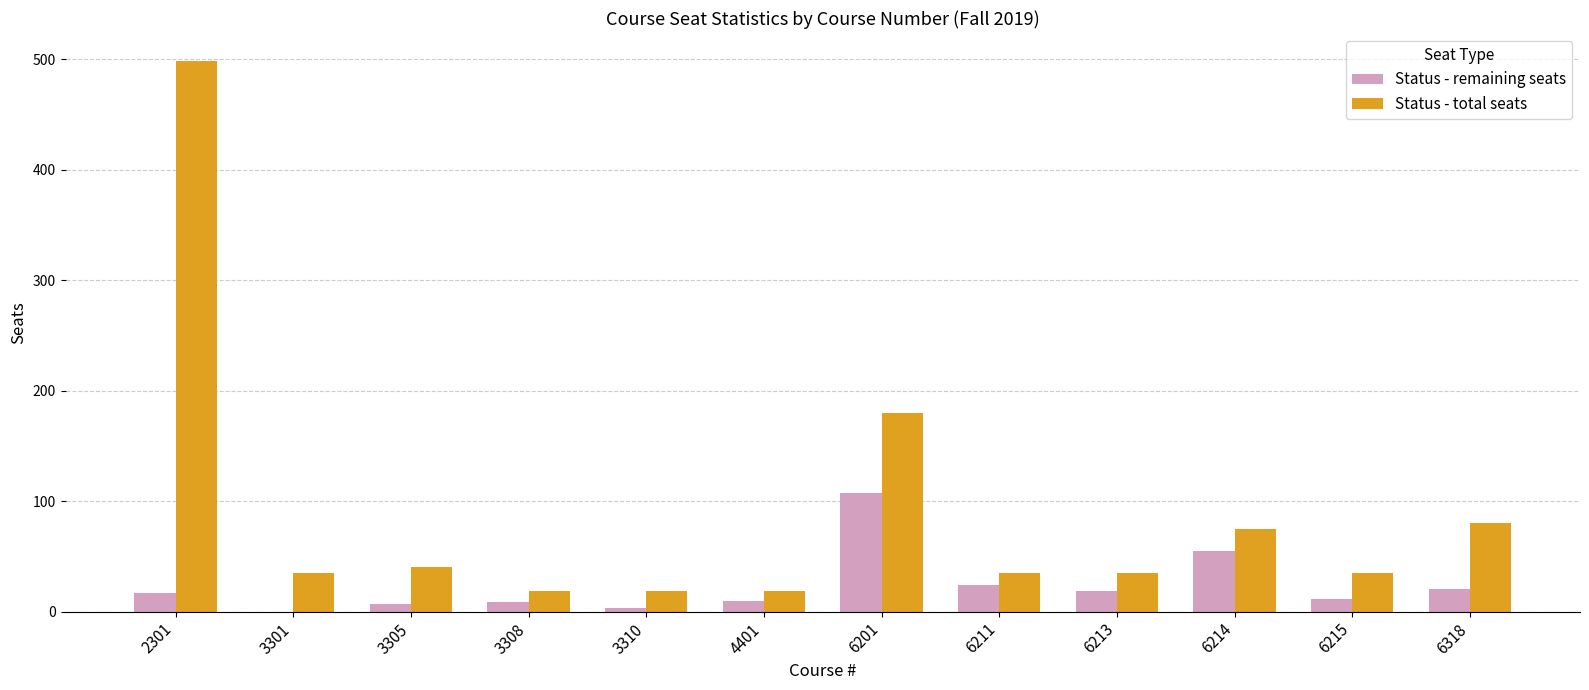

Between 3305 and 6214, which series saw the biggest shift?

Status - remaining seats